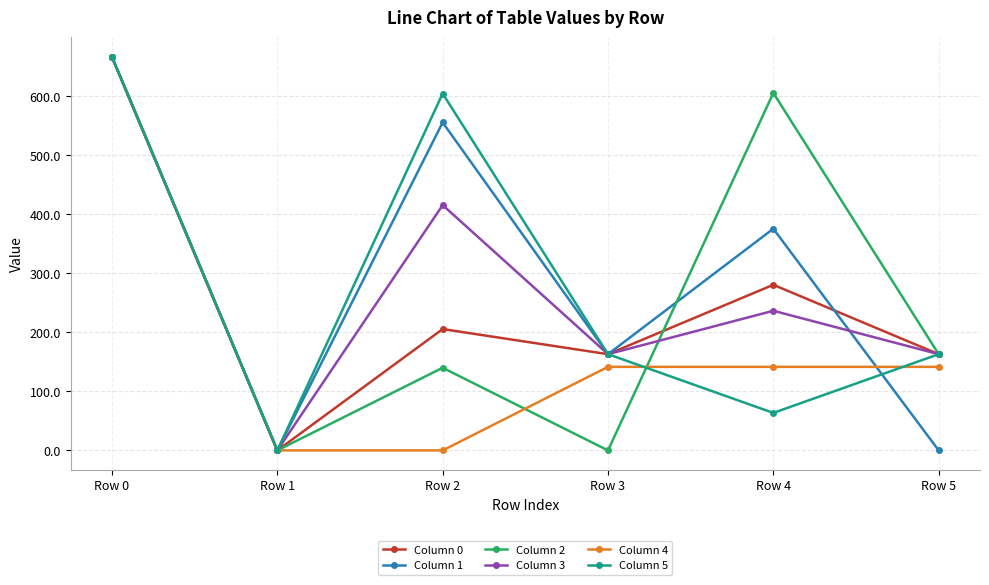

Which series has the largest total across all categories?

Column 1